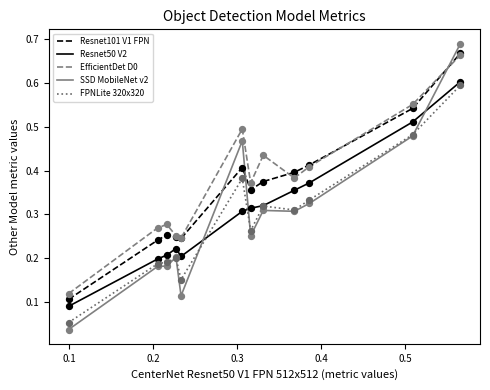

True or false: EfficientDet D0 and Resnet50 V2 cross at least once.

False